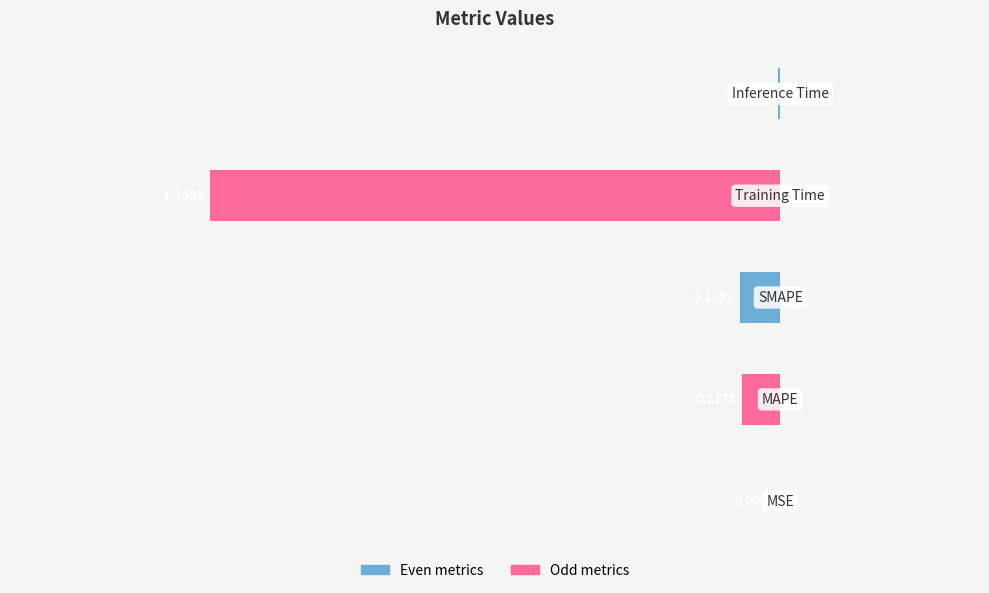

List the labels in order of value, smallest first.

3, 2, 1, 4, 0